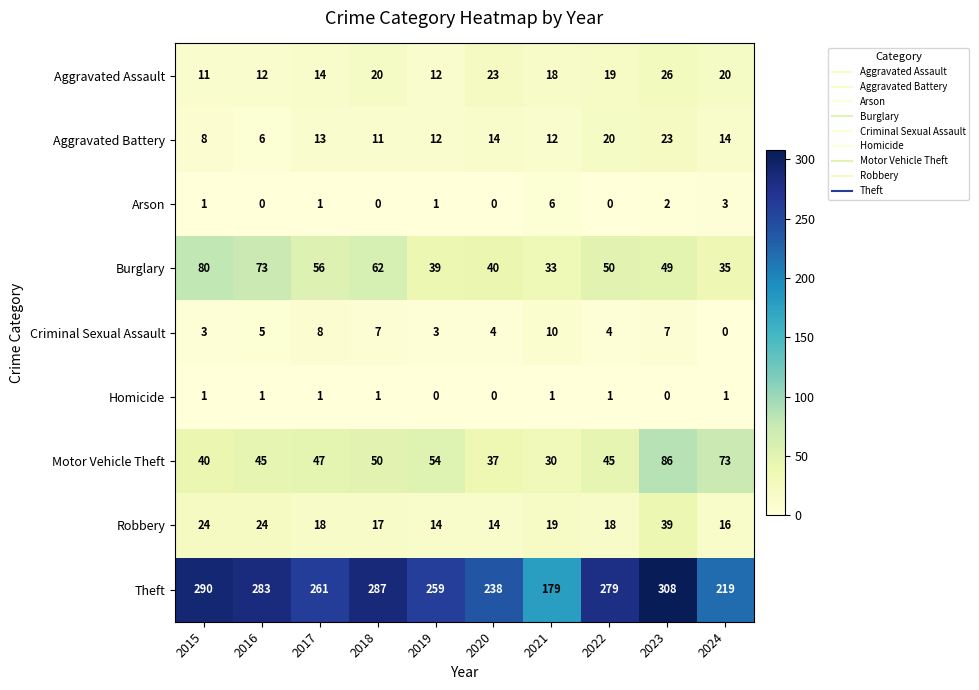

How many positive values does the Homicide series have?

7